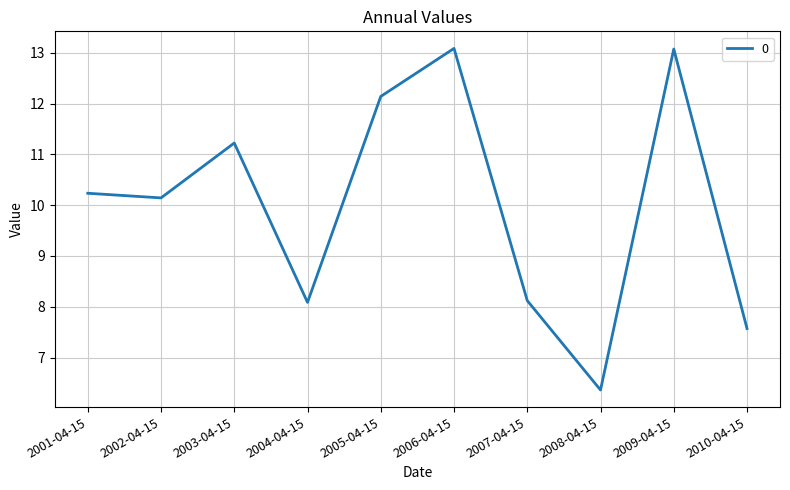

Reading left to right, what are all the values shown in this chart?

2001-04-15=10.2	2002-04-15=10.1	2003-04-15=11.2	2004-04-15=8.1	2005-04-15=12.1	2006-04-15=13.1	2007-04-15=8.1	2008-04-15=6.4	2009-04-15=13.1	2010-04-15=7.6